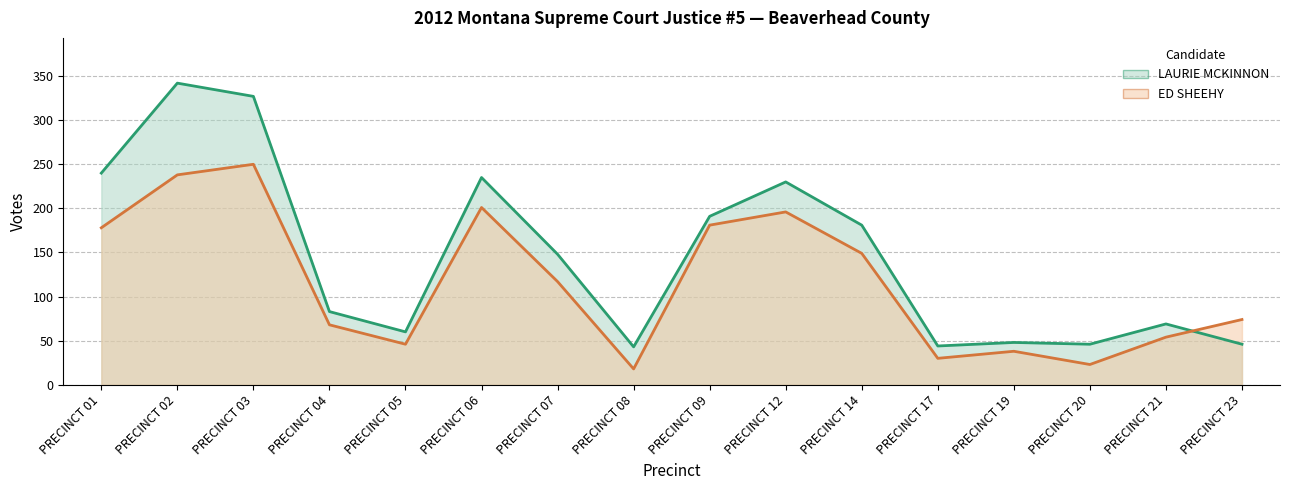

Which series has the largest total across all categories?

LAURIE MCKINNON